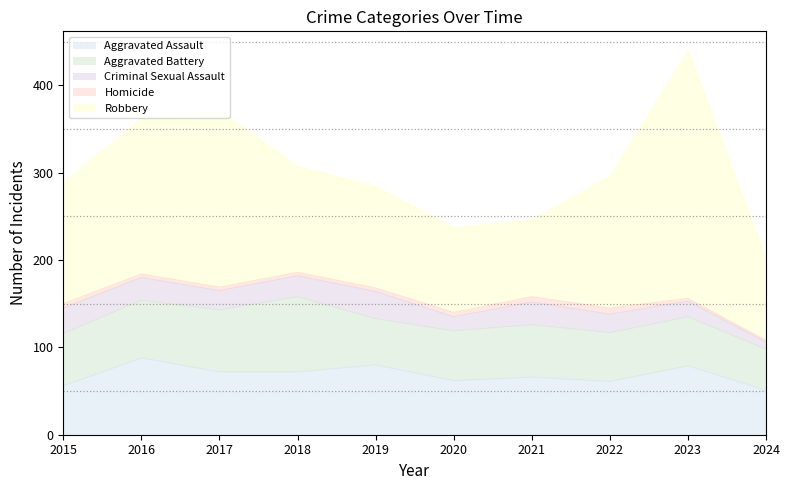

Which category has the highest value in the Robbery series?

2023